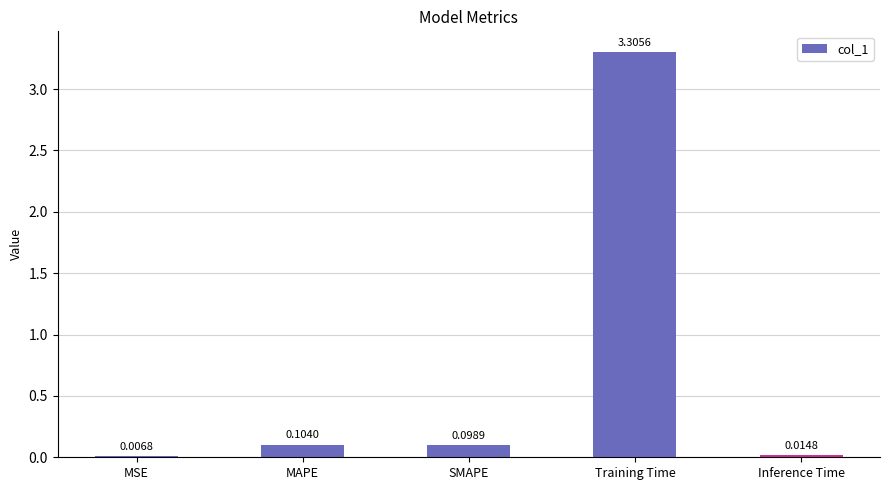

Between MAPE and MSE, which is larger?

MAPE